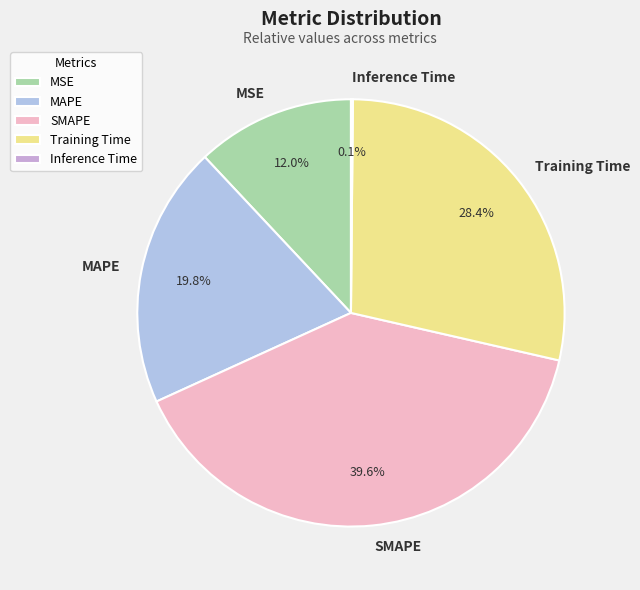

Is the sum of MAPE and MSE greater than half?

No